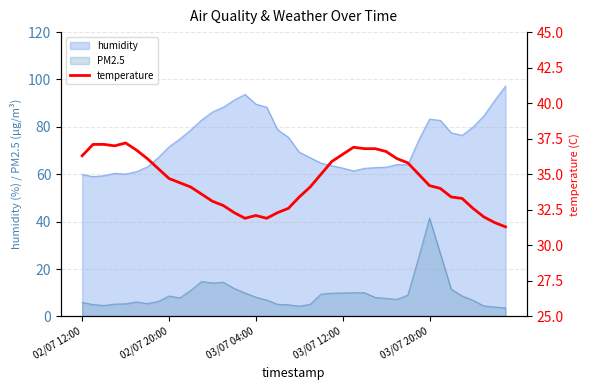

Reading left to right, list all the values displayed in this chart.

36.3	37.1	37.1	37.0	37.2	36.7	36.1	35.4	34.7	34.4	34.1	33.6	33.1	32.8	32.3	31.9	32.1	31.9	32.3	32.6	33.4	34.1	35.0	35.9	36.4	36.9	36.8	36.8	36.6	36.1	35.8	35.0	34.2	34.0	33.4	33.3	32.6	32.0	31.6	31.3